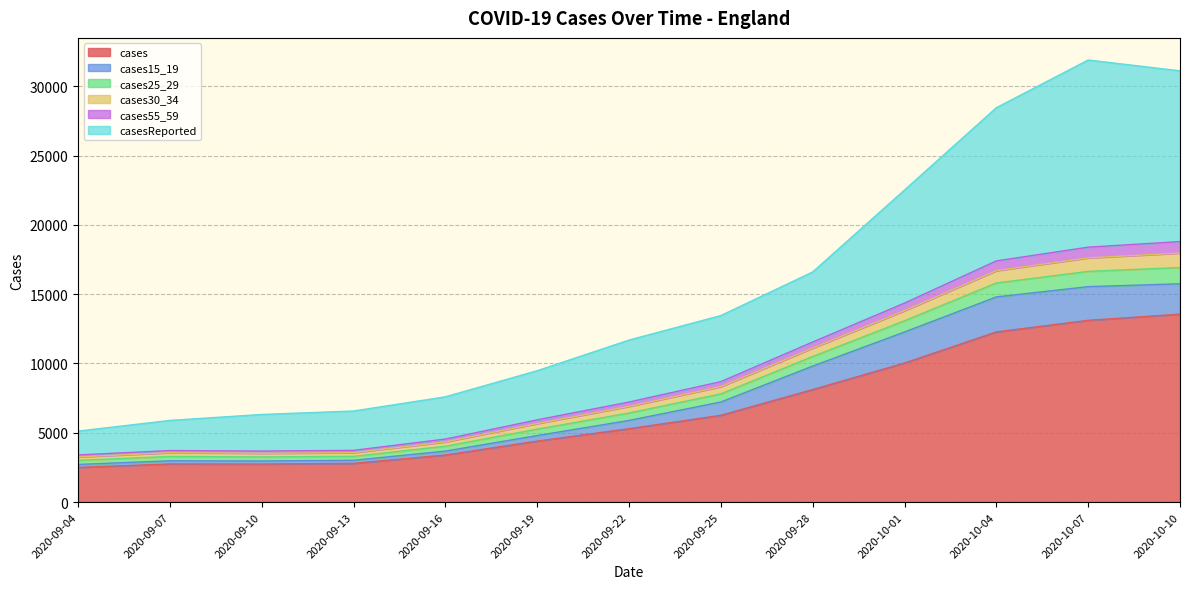

Where does the cases15_19 series first go above 5889?

2020-09-22